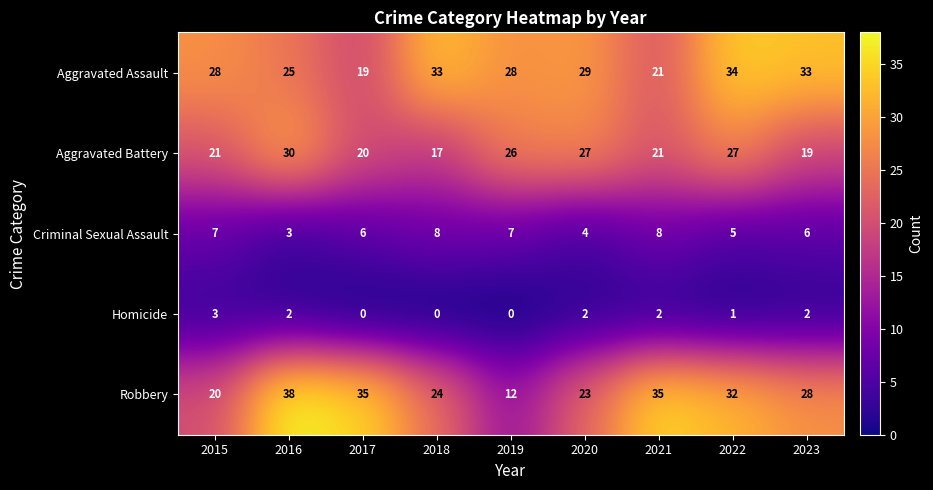

The Robbery series shows 35 at 2017. True or false?

True